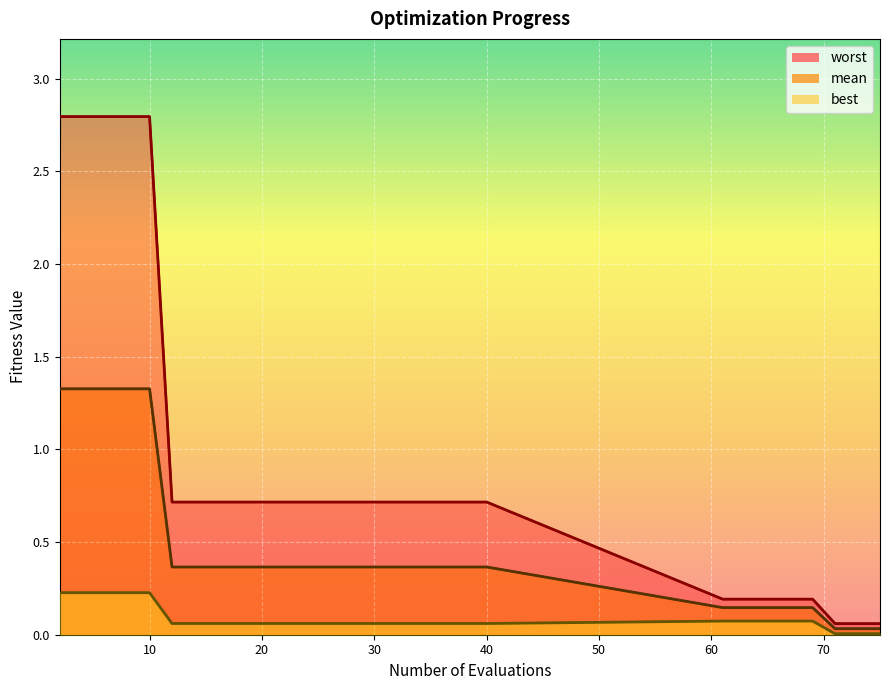

At which label is best closest to 0?

71